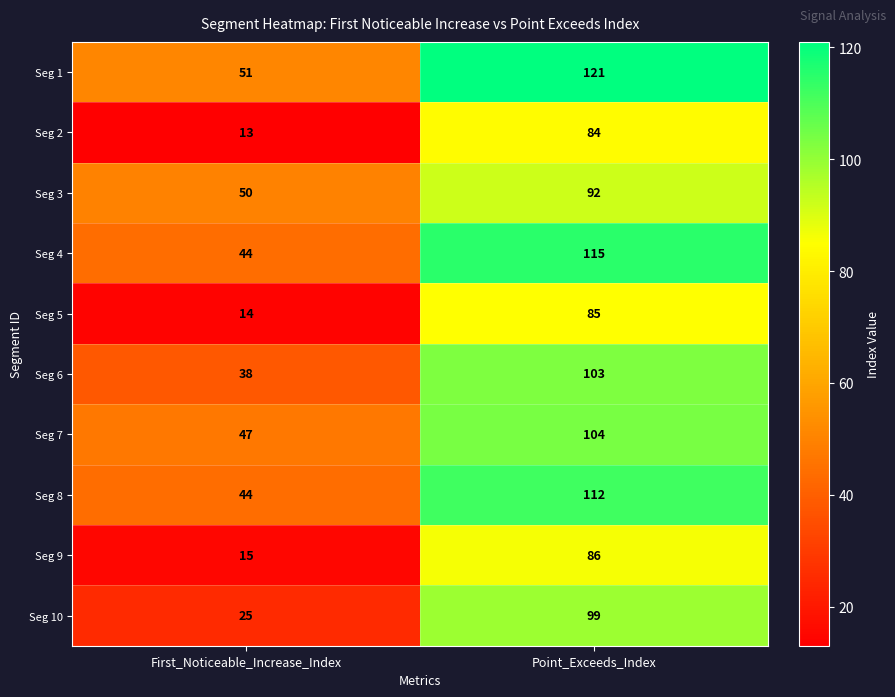

The Seg 7 series shows 104 at Point_Exceeds_Index. True or false?

True